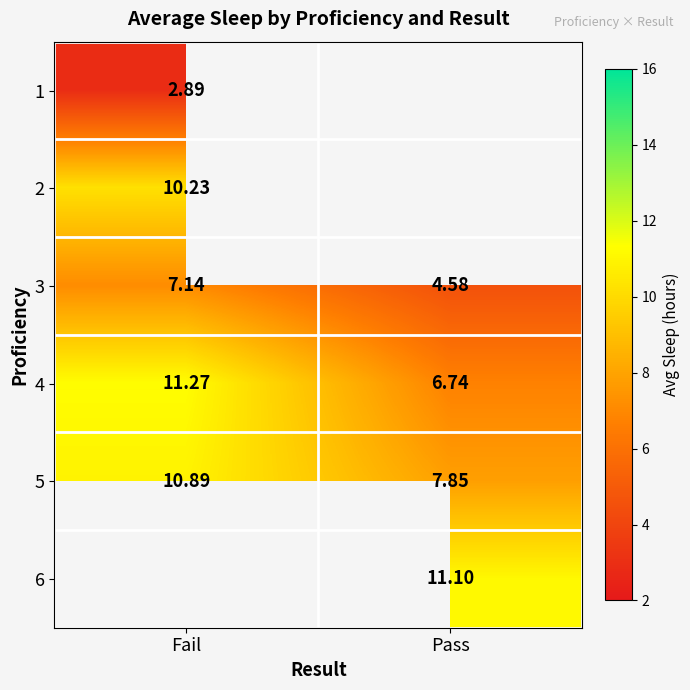

Rank the categories by 3 value from highest to lowest.

Fail, Pass